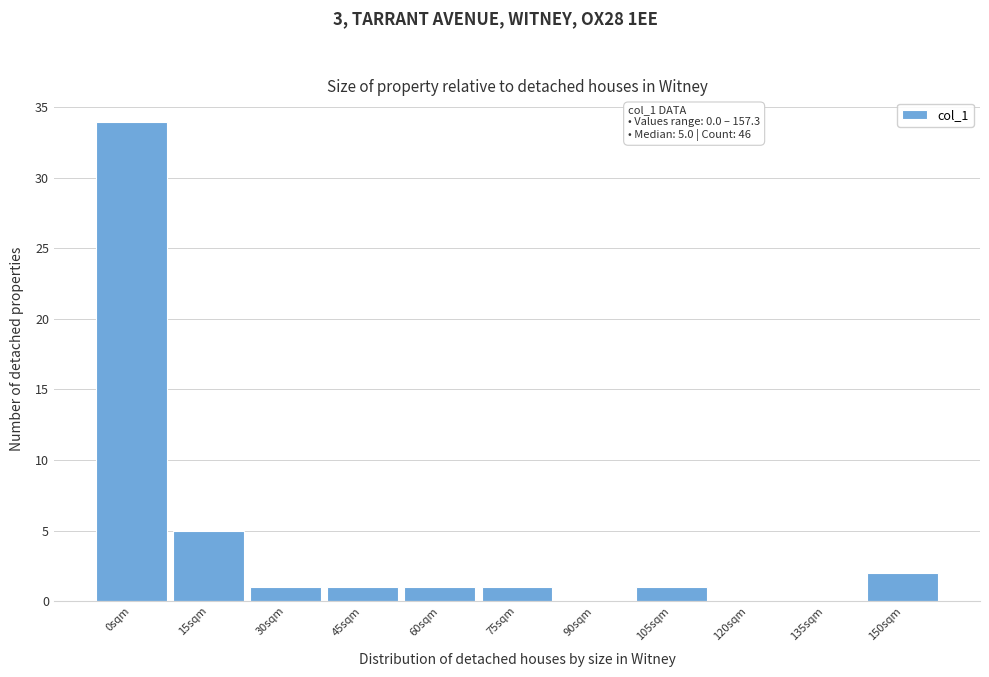

Reading left to right, what are all the values shown in this chart?

0sqm=34	15sqm=5	30sqm=1	45sqm=1	60sqm=1	75sqm=1	90sqm=0	105sqm=1	120sqm=0	135sqm=0	150sqm=2